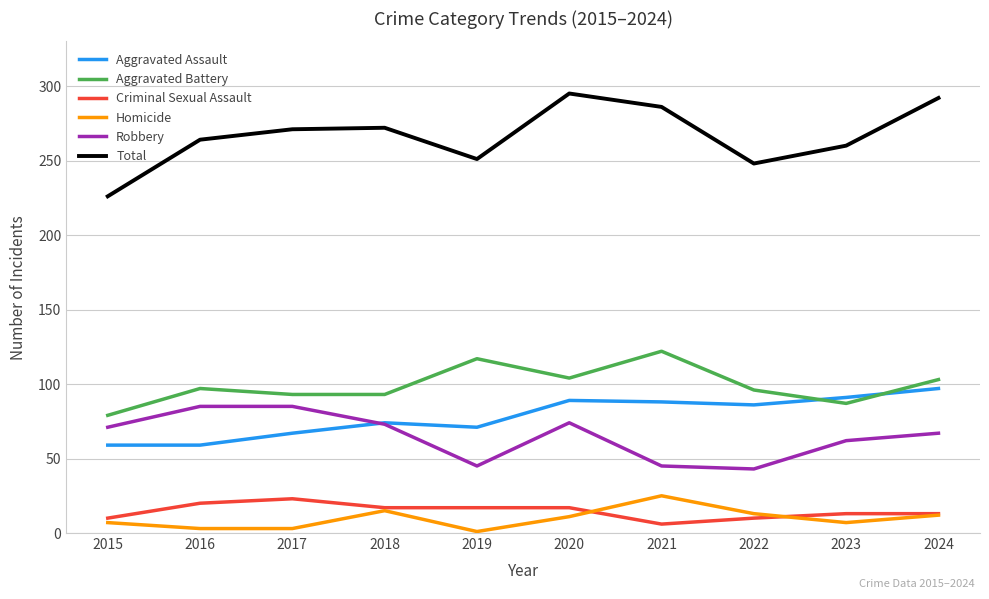

Which series has the largest total across all categories?

Total